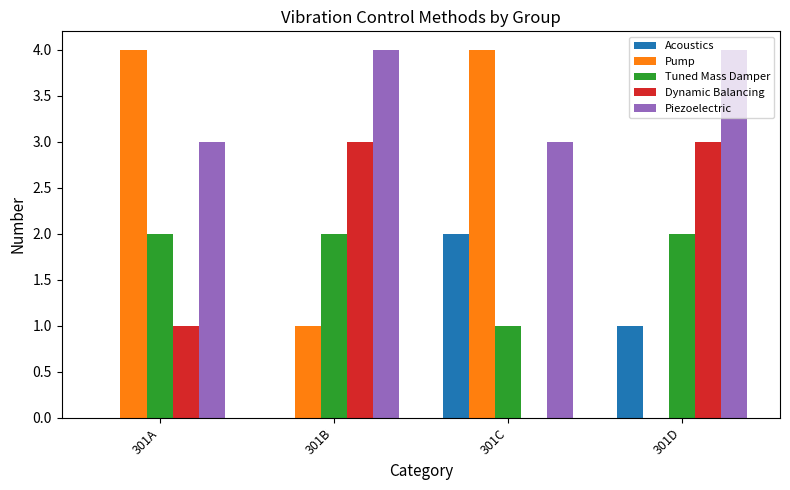

The Tuned Mass Damper series shows 1.0 at 301D. True or false?

False